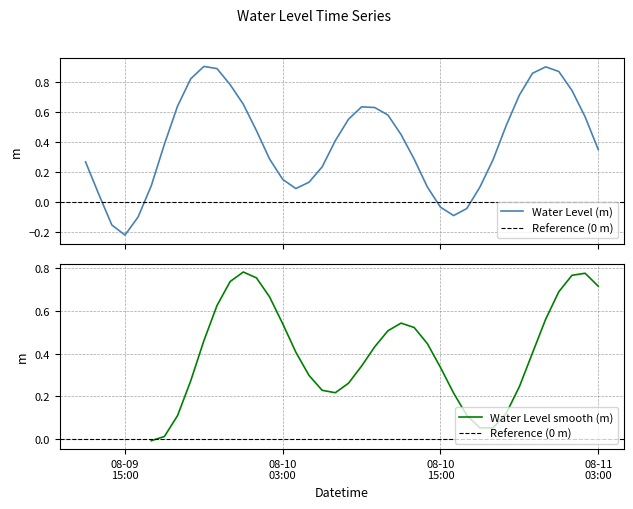

Where is the first local maximum?

2023-08-09 21:00:00